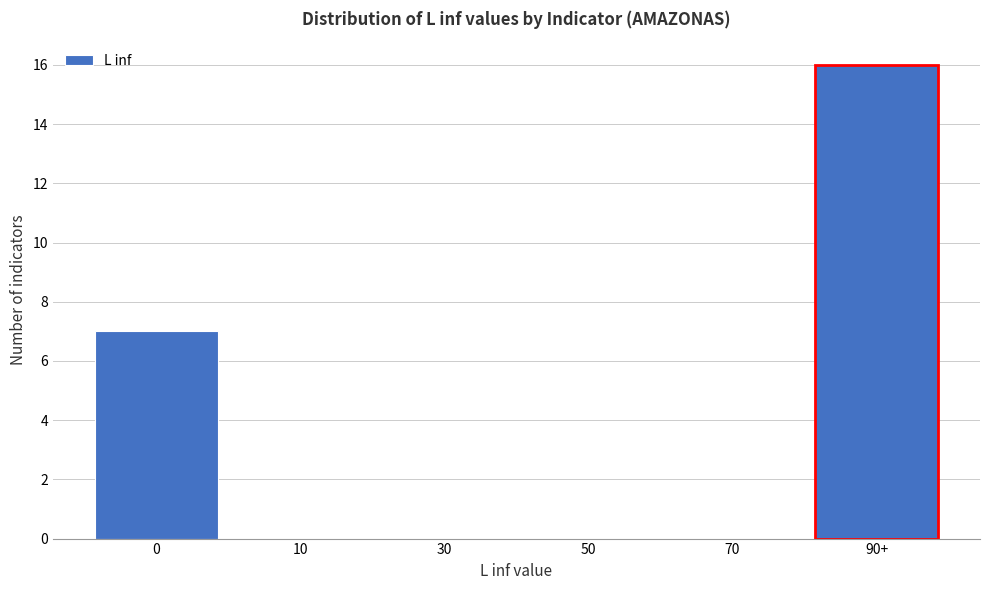

Reading right to left, transcribe all the data shown in this chart.

90+=16	70=0	50=0	30=0	10=0	0=7